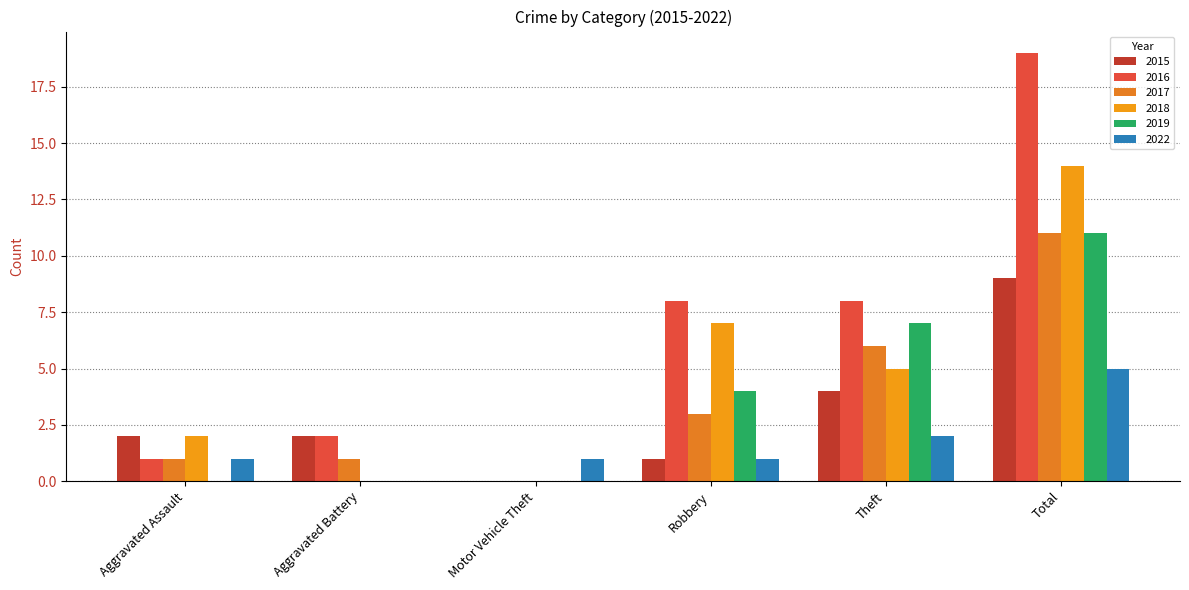

At which category is the sum across all series the highest?

Total